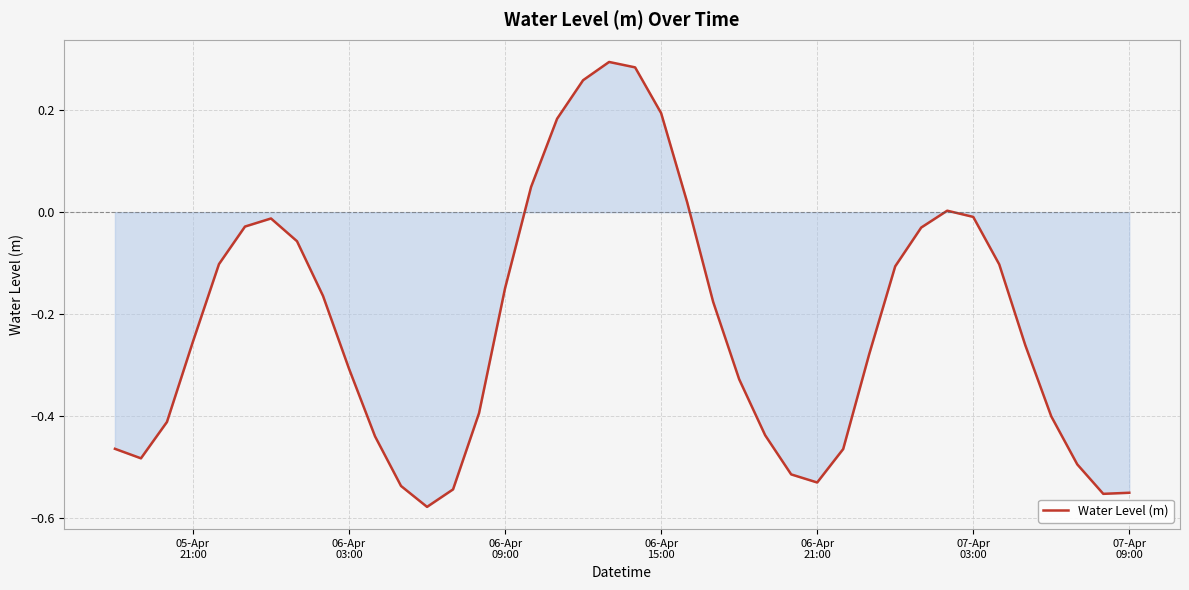

What is the difference between the maximum and minimum values?

0.9